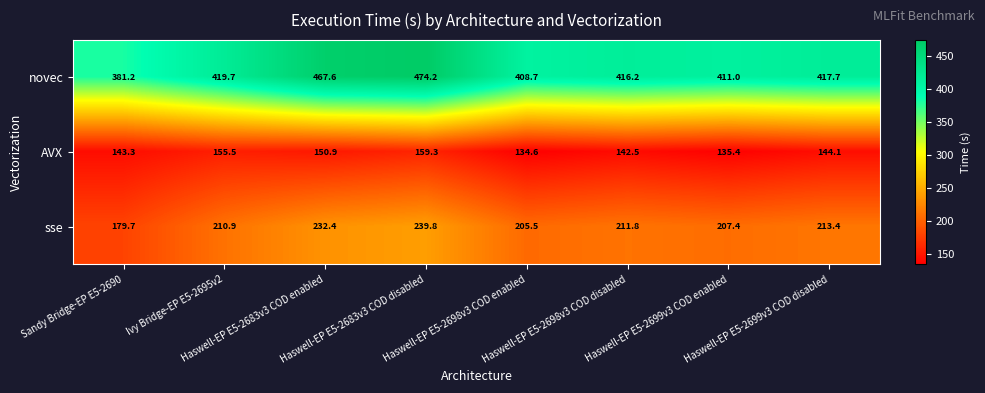

Which series has the largest range (max minus min)?

novec